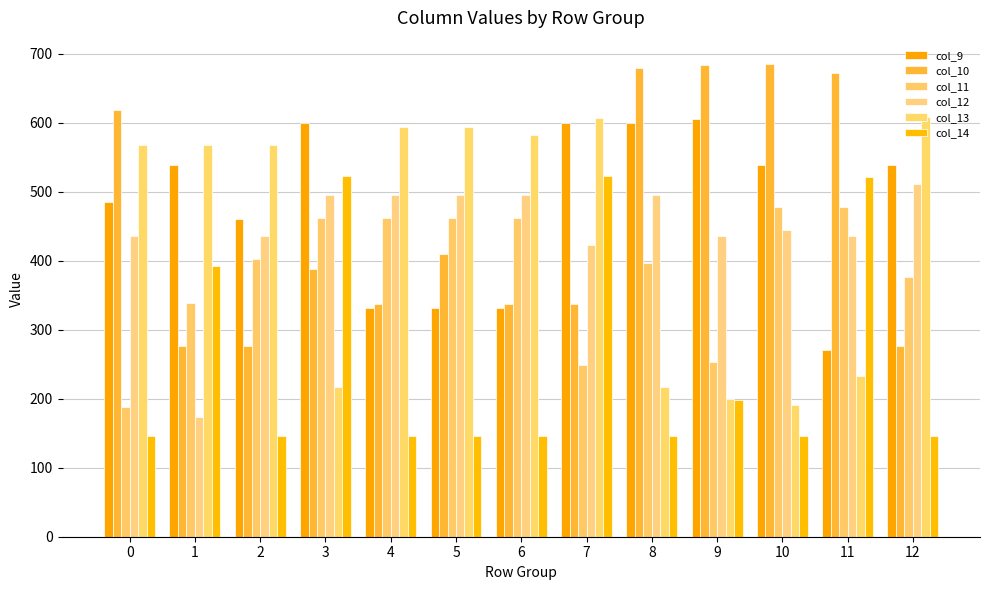

What is the value of the col_11 bar at the 5th from the left?

462.5